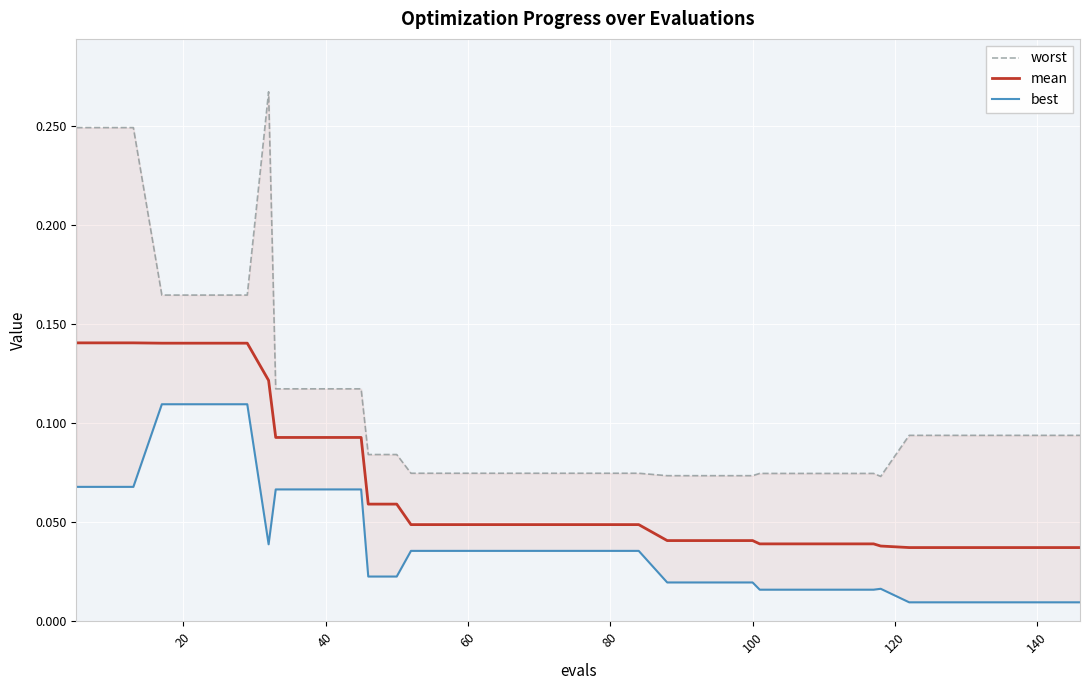

What is the difference between the maximum and minimum values in the best series?

0.1